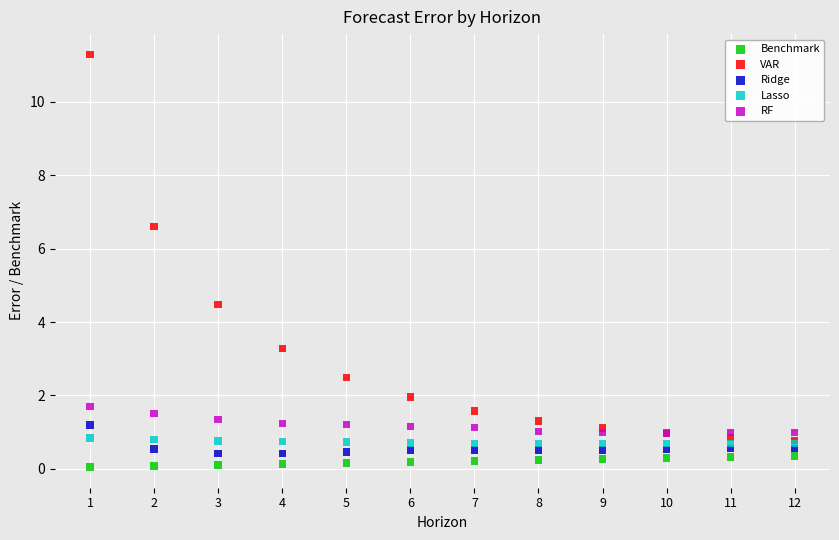

In the VAR series, what Y value is closest to 6?

6.6